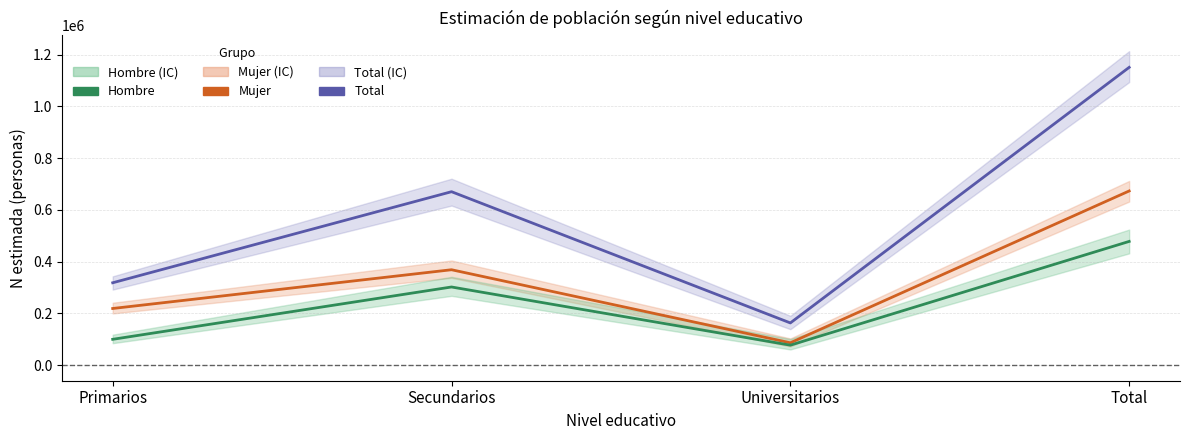

What is the total value across all series at Universitarios?

325542